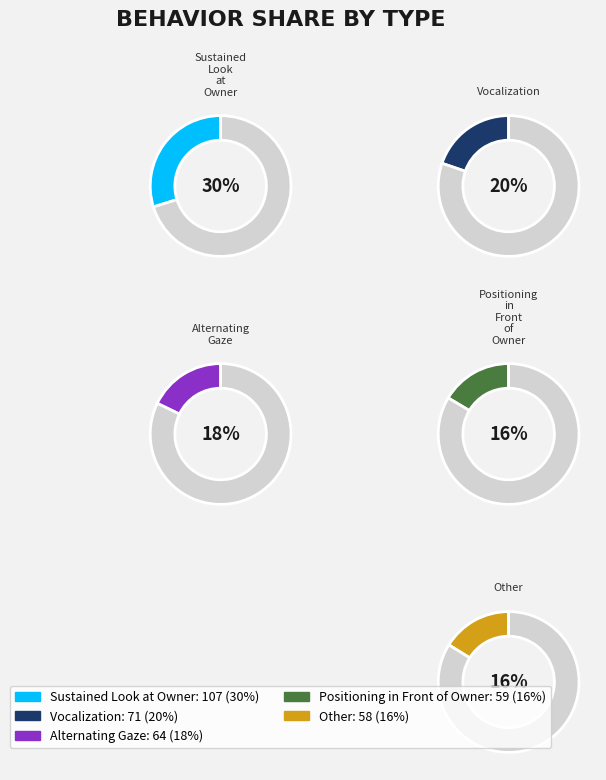

Which category has the biggest portion of the pie?

Sustained Look at Owner